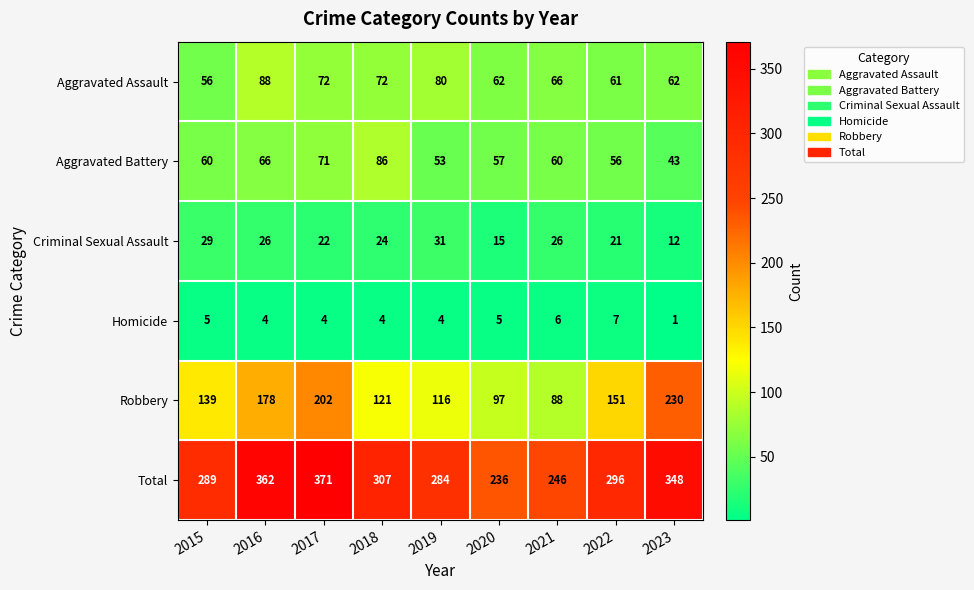

List the series in order of their peak value, lowest first.

Homicide, Criminal Sexual Assault, Aggravated Battery, Aggravated Assault, Robbery, Total